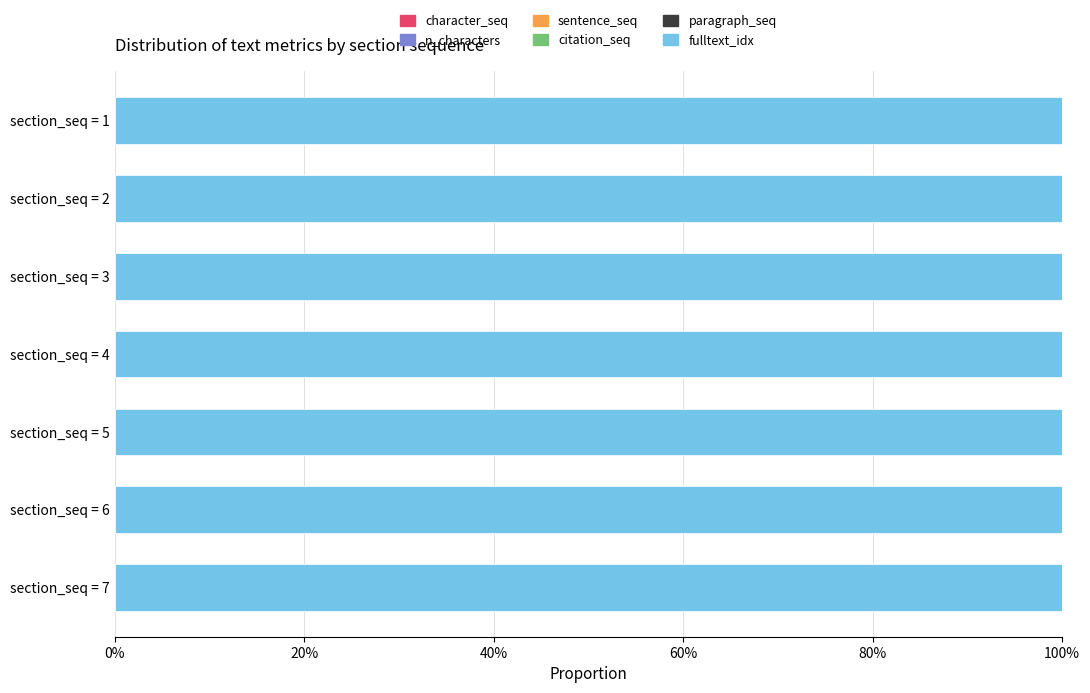

Count the number of categories in the chart.

7